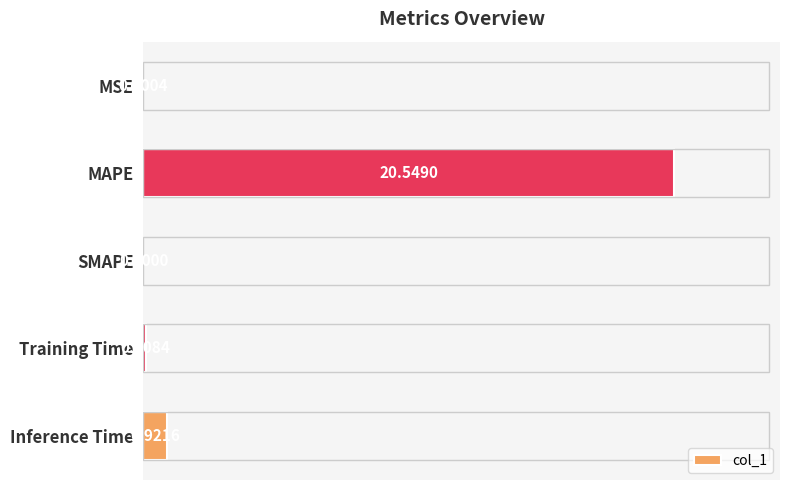

List the labels in order of value, smallest first.

SMAPE, MSE, Training Time, Inference Time, MAPE